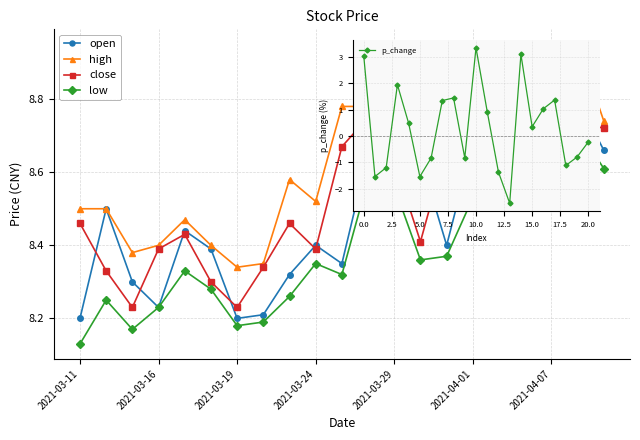

How many interior local peaks does the p_change series have?

5